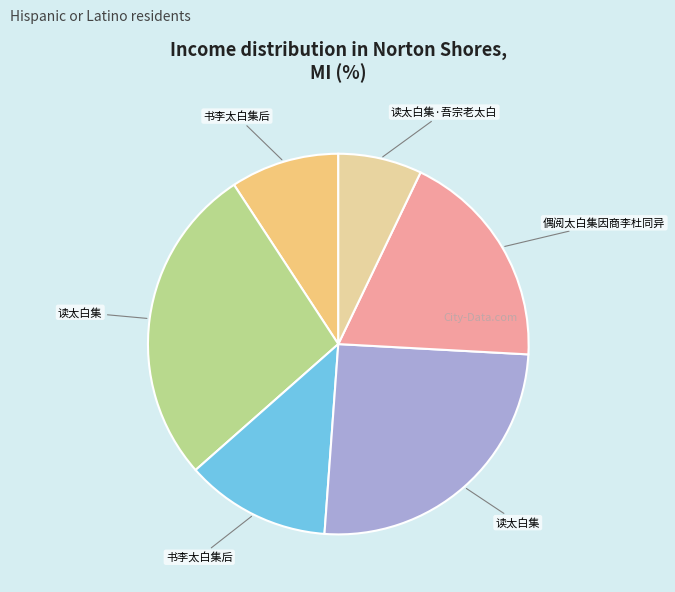

Count the number of slices in the pie.

6